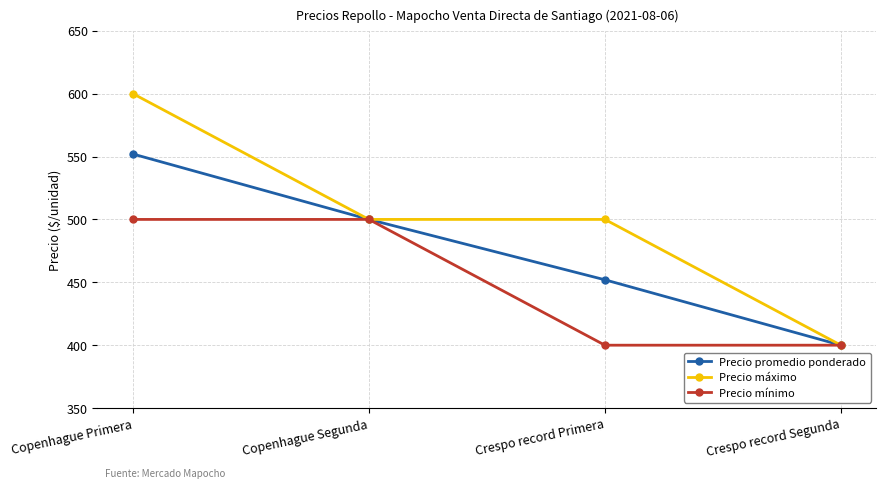

Which series has the largest range (max minus min)?

Precio máximo